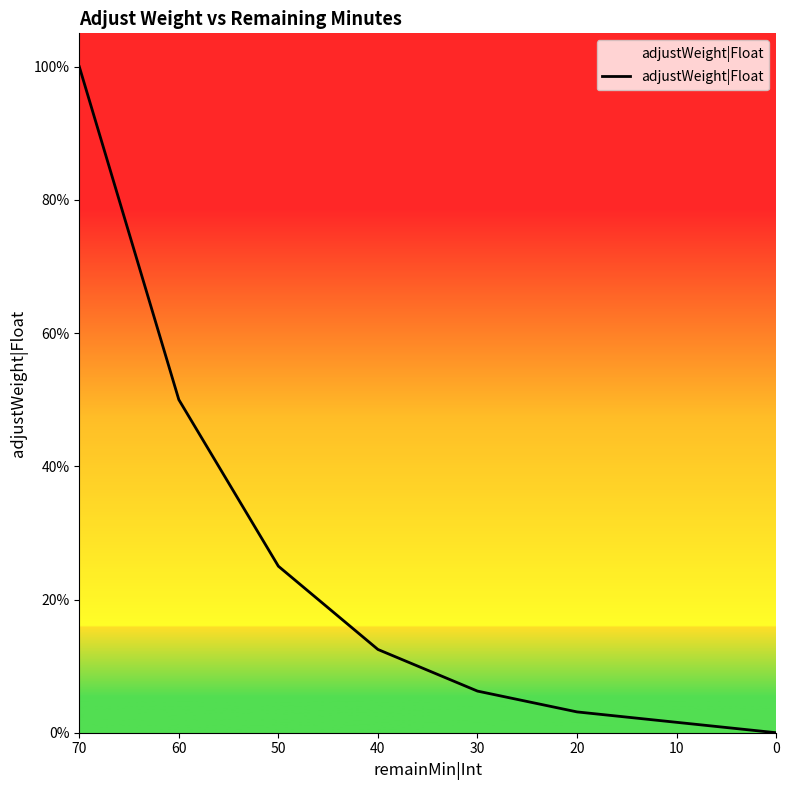

Reading right to left, transcribe all the data shown in this chart.

0=0.0	10=0.0	20=0.0	30=0.1	40=0.1	50=0.2	60=0.5	70=1.0